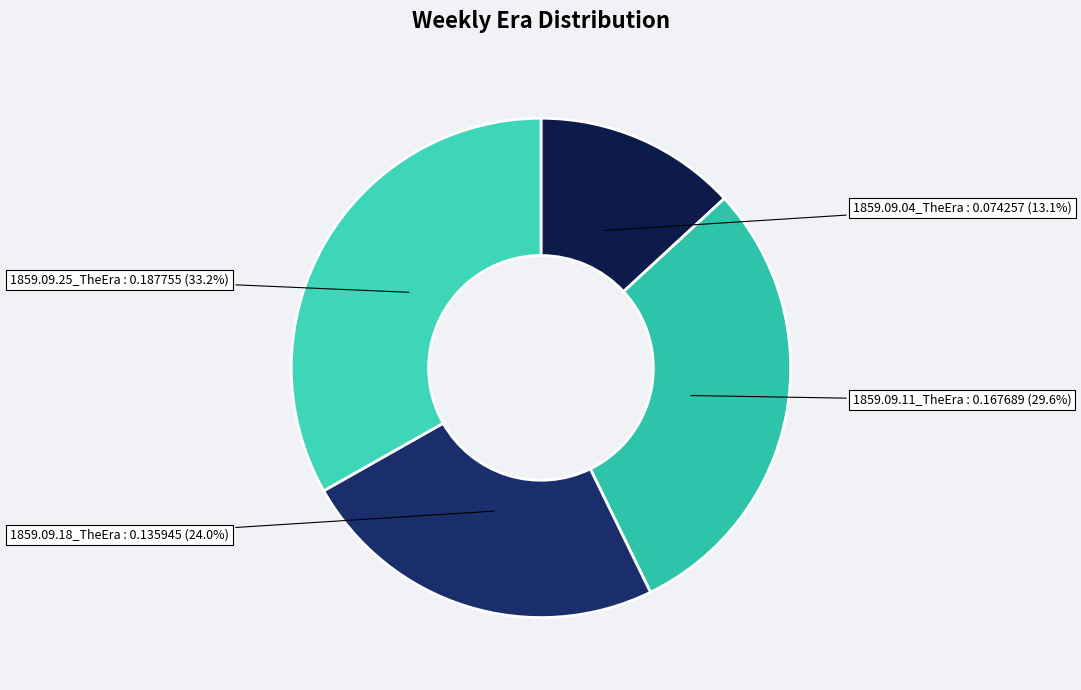

Which slice is the largest?

1859.09.25_TheEra